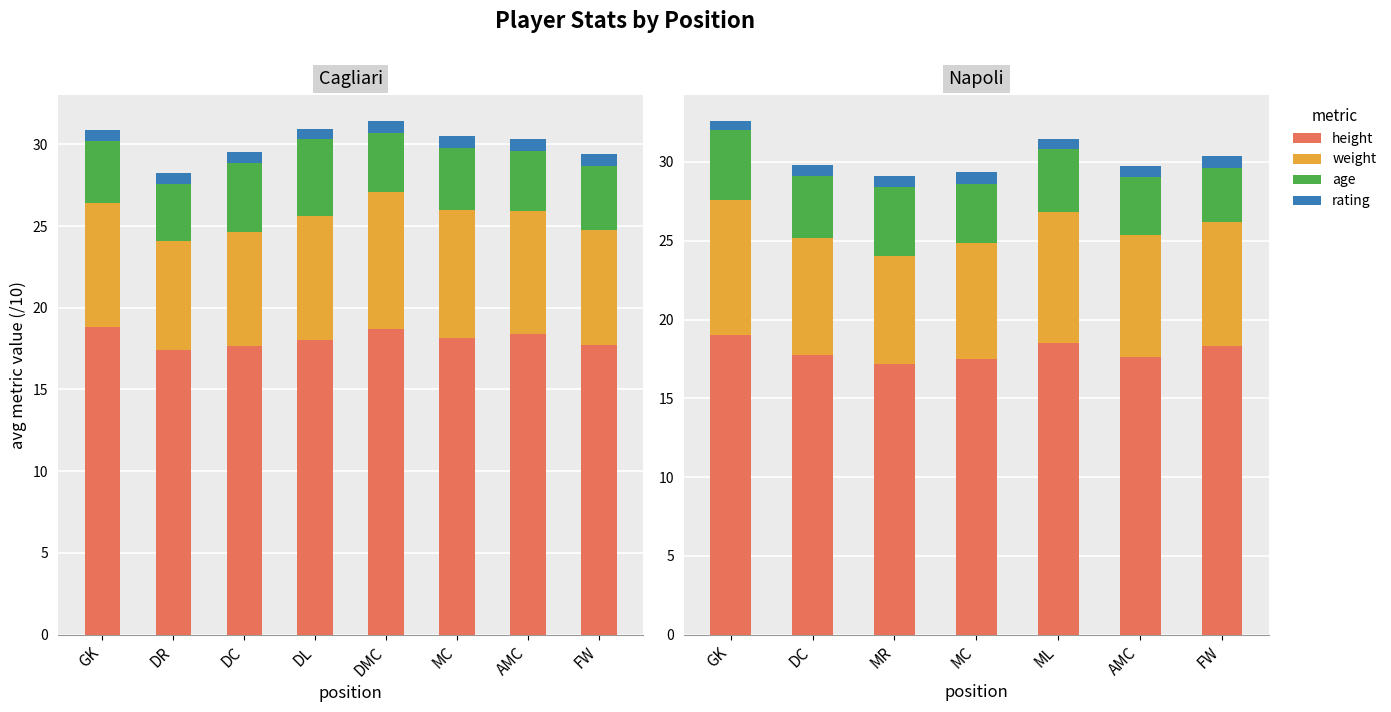

How many distinct data groups are displayed?

4